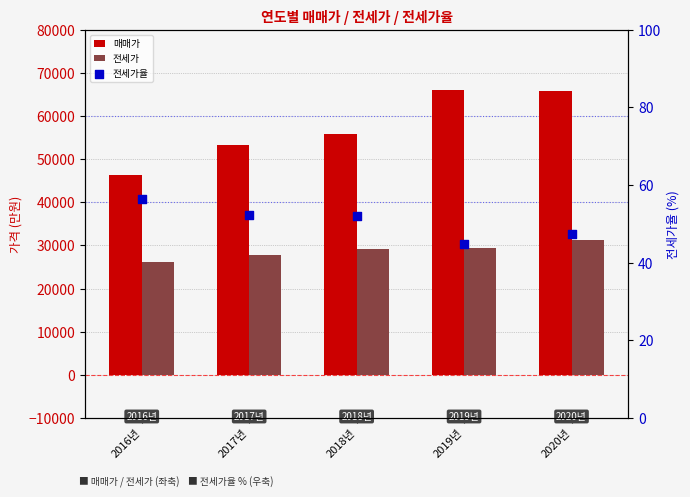

Is the value of 매매가 at 2016년 greater than the value of 전세가율 at 2019년?

Yes